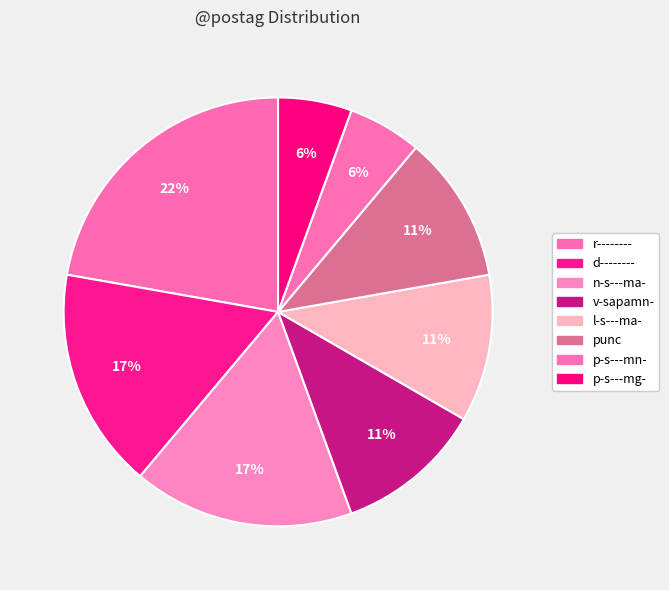

To the nearest percent, what percentage of the pie is punc?

11%